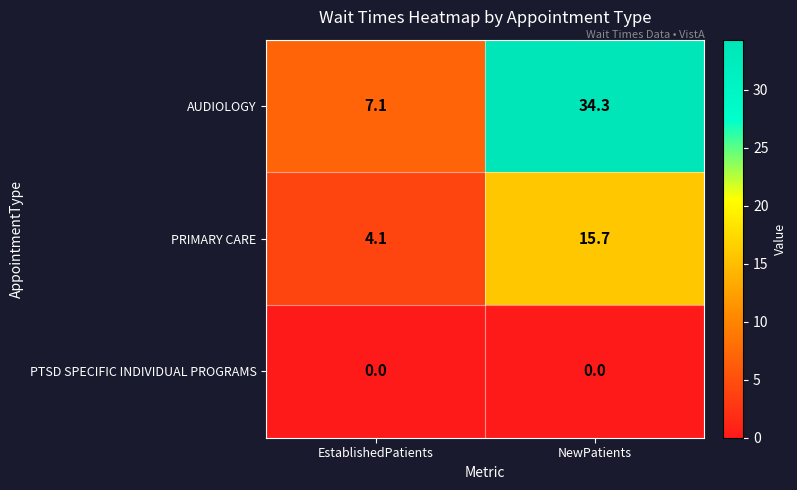

The value of PRIMARY CARE at NewPatients is 24.9. True or false?

False